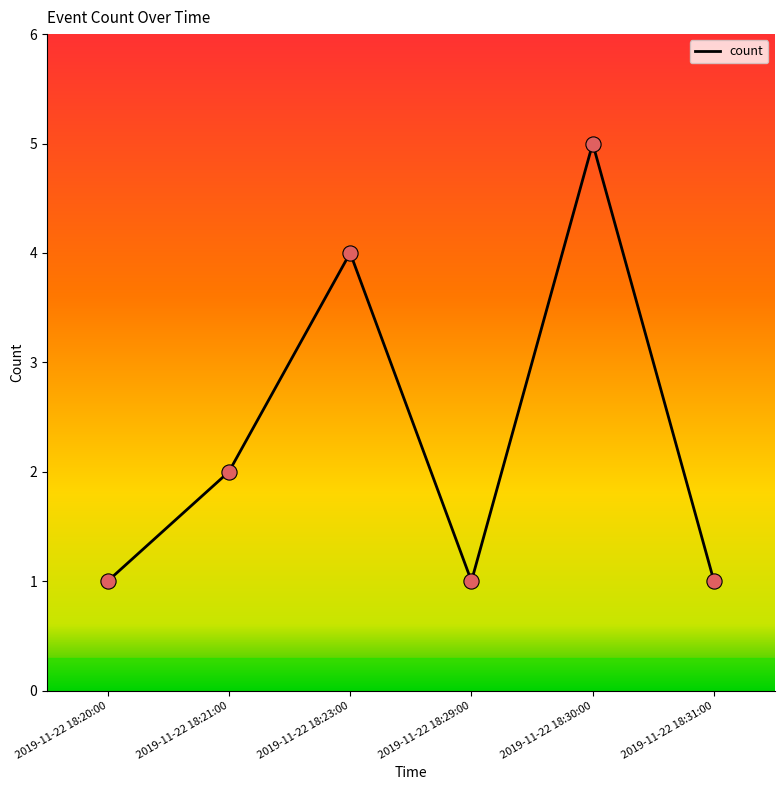

What is the change in value from 2019-11-22 18:30:00 to 2019-11-22 18:31:00?

-4